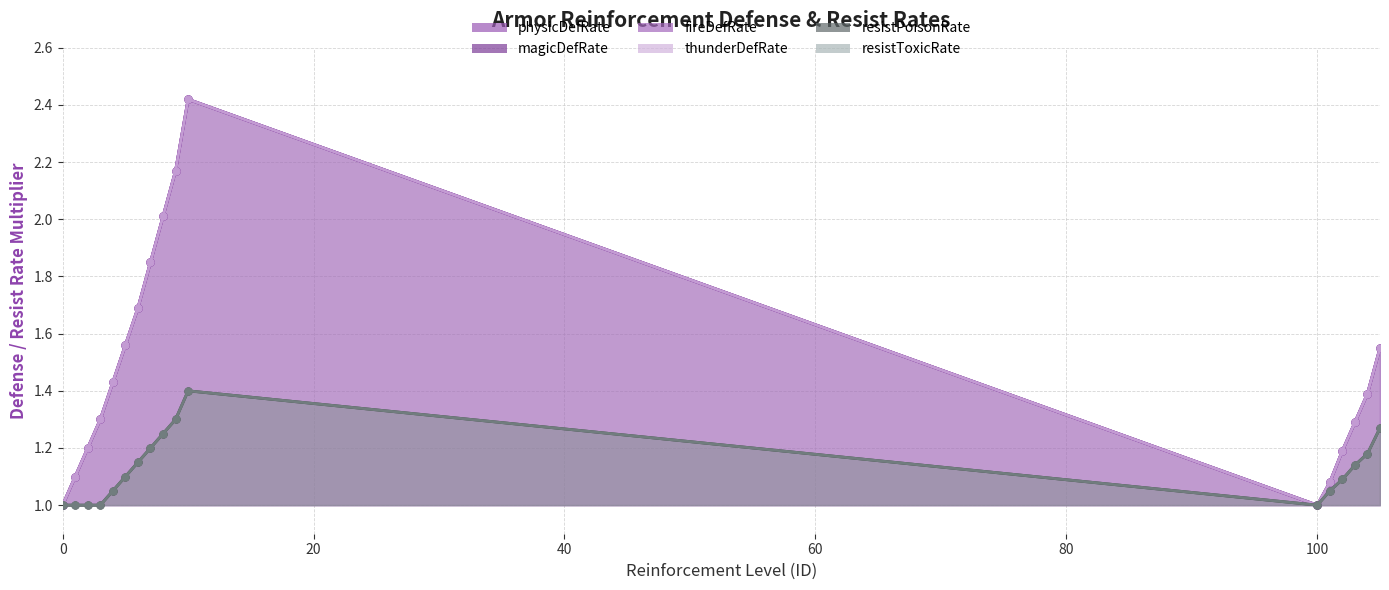

At 80, list the series in order from smallest to largest.

resistPoisonRate line, resistToxicRate line, physicDefRate line, magicDefRate line, fireDefRate line, thunderDefRate line